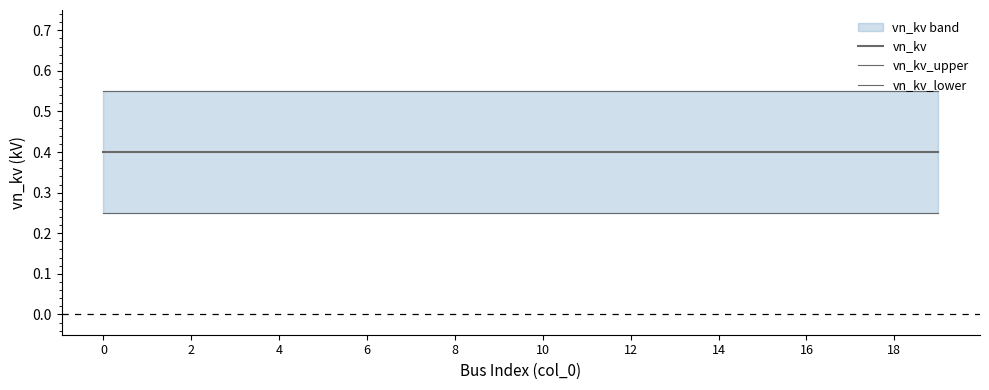

True or false: vn_kv_upper has more than 2 interior local peaks.

False